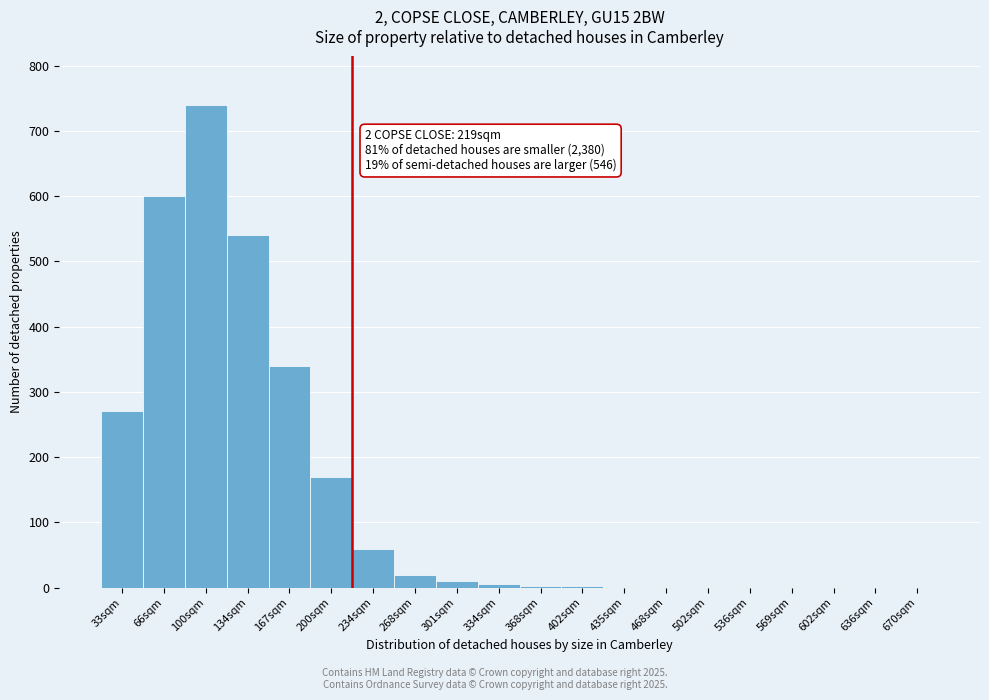

Where is the data nearest to the value 370?

167sqm